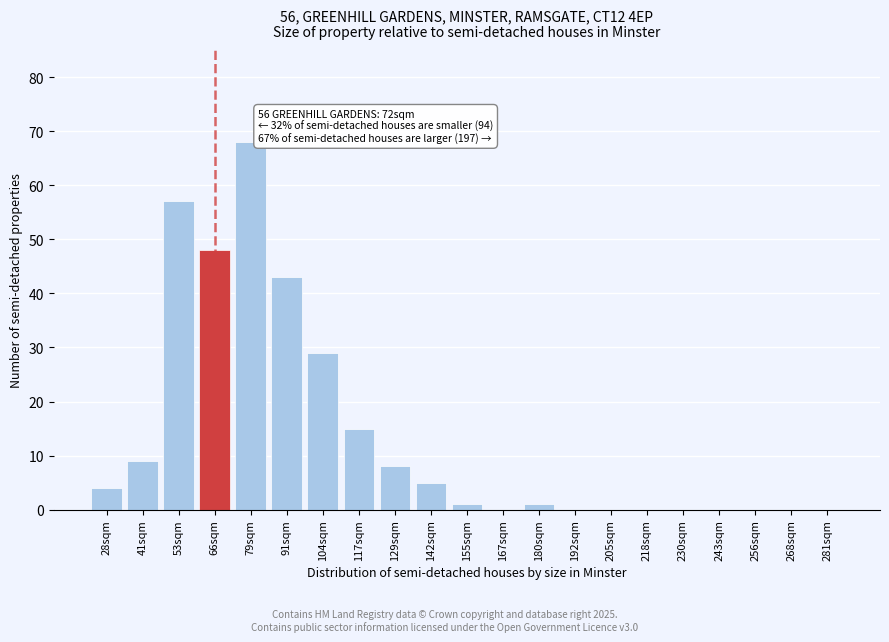

Reading left to right, extract all data points from this chart.

28sqm=4	41sqm=9	53sqm=57	66sqm=48	79sqm=68	91sqm=43	104sqm=29	117sqm=15	129sqm=8	142sqm=5	155sqm=1	167sqm=0	180sqm=1	192sqm=0	205sqm=0	218sqm=0	230sqm=0	243sqm=0	256sqm=0	268sqm=0	281sqm=0